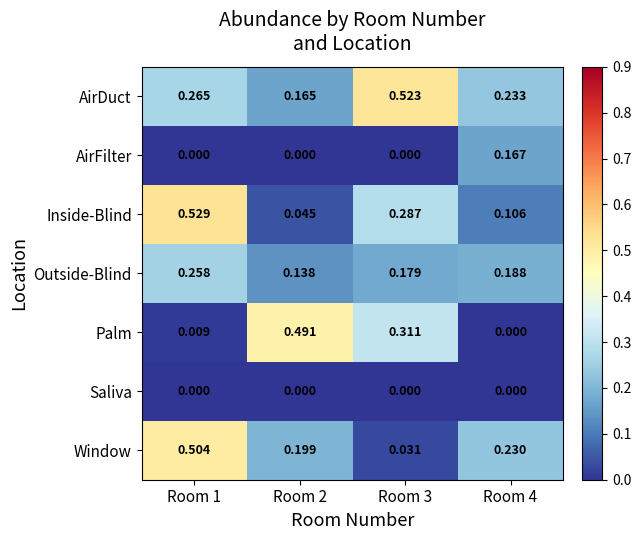

Which series has the largest range (max minus min)?

Palm